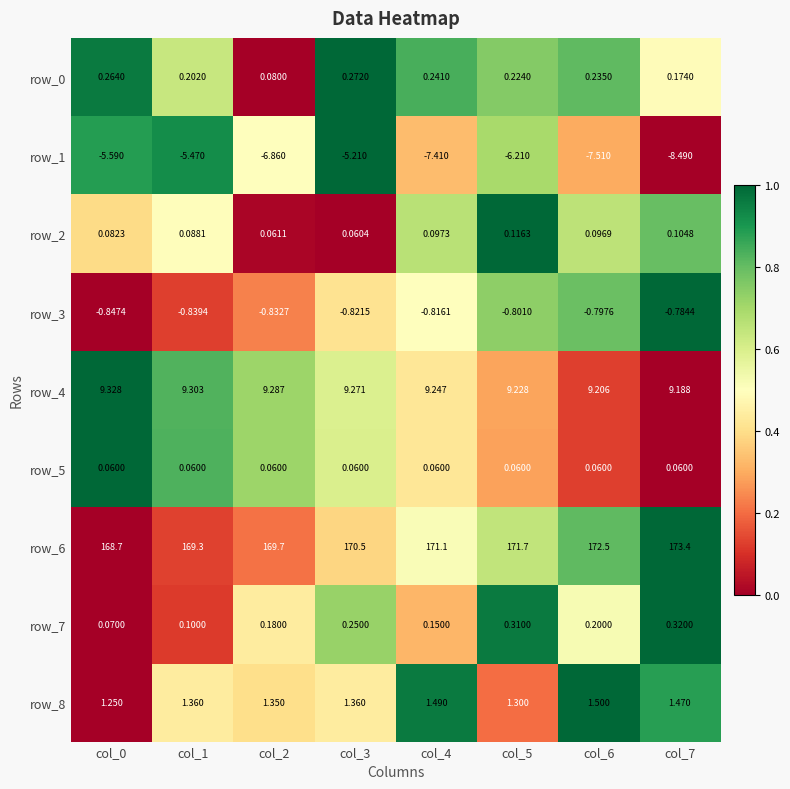

What is the difference between the second highest and second lowest values in the row_0 series?

0.1